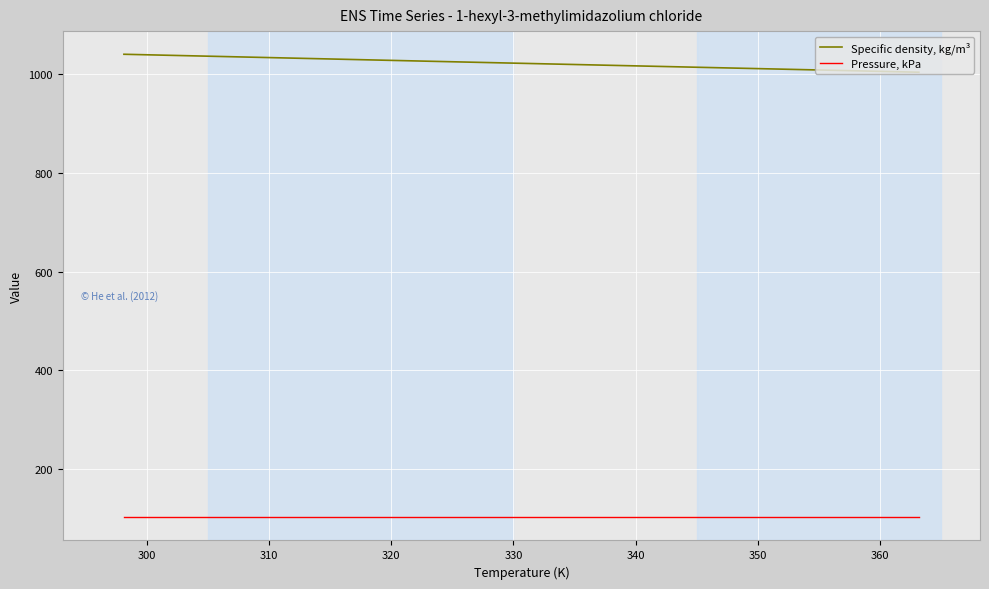

What are all the series names shown in the legend?

Specific density, kg/m³, Pressure, kPa